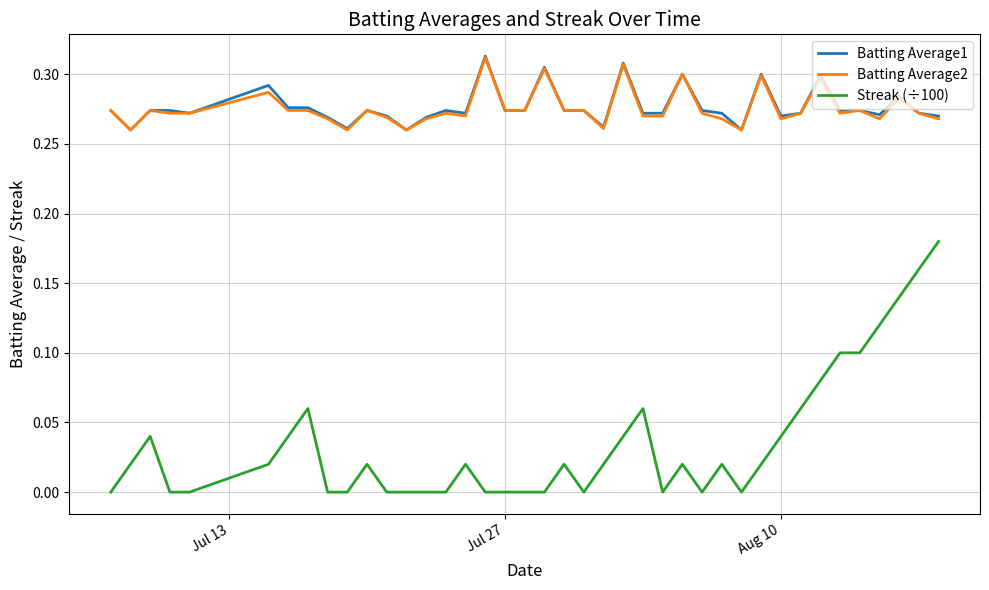

True or false: Batting Average2 and Streak (÷100) intersect in this chart.

False